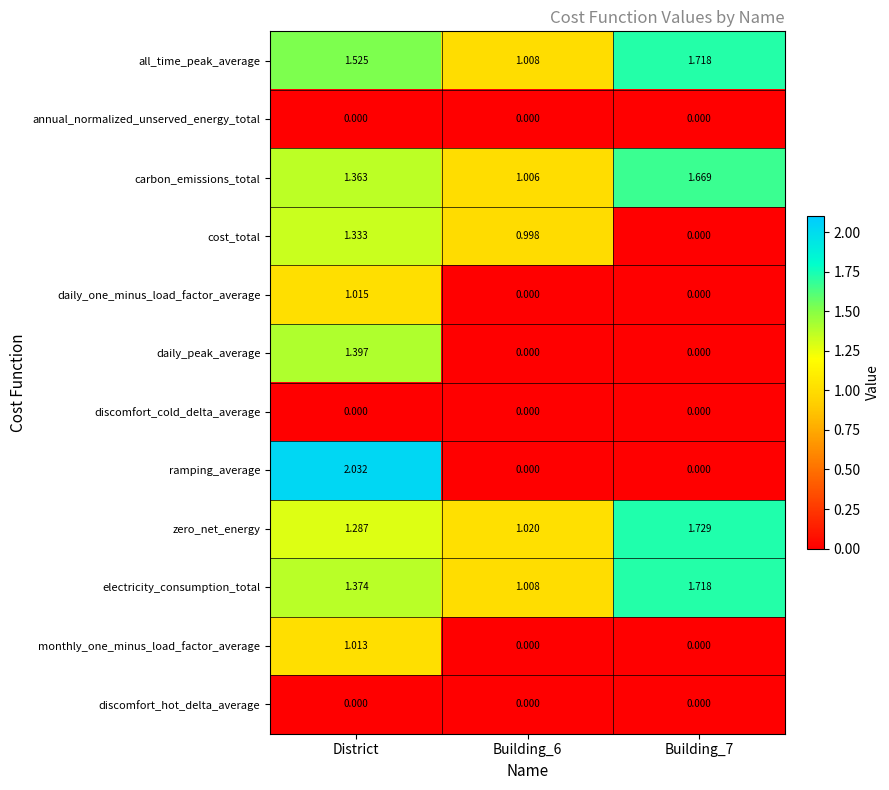

Which series has the largest total across all categories?

all_time_peak_average